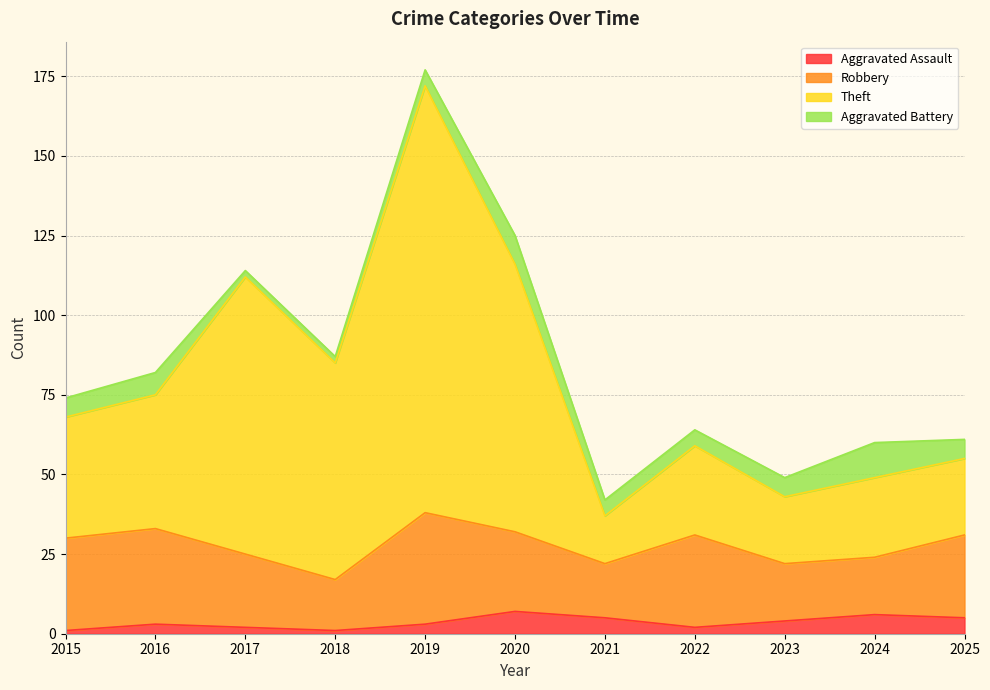

At which category is the sum across all series the highest?

2019